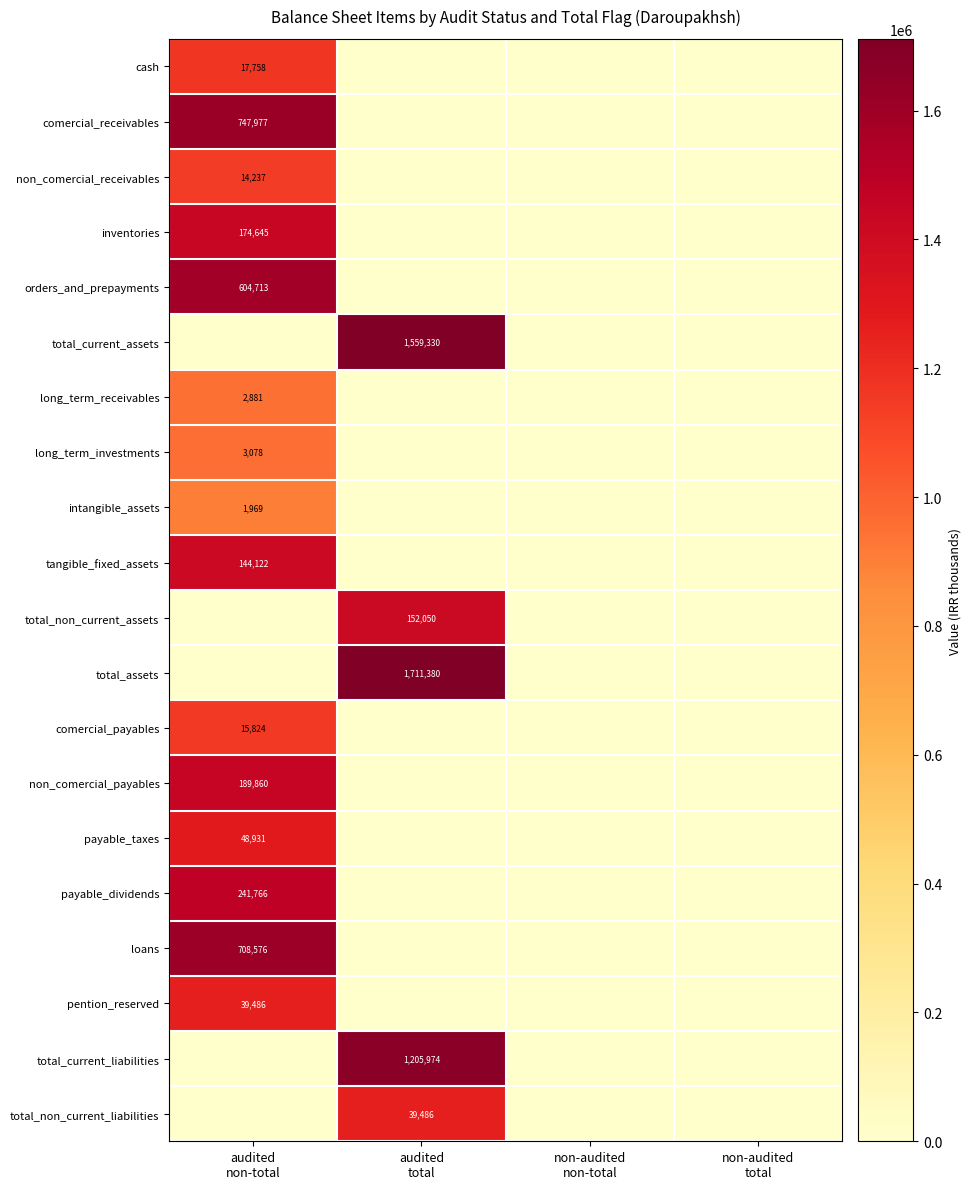

The comercial_payables series shows 0.0 at audited total. True or false?

True